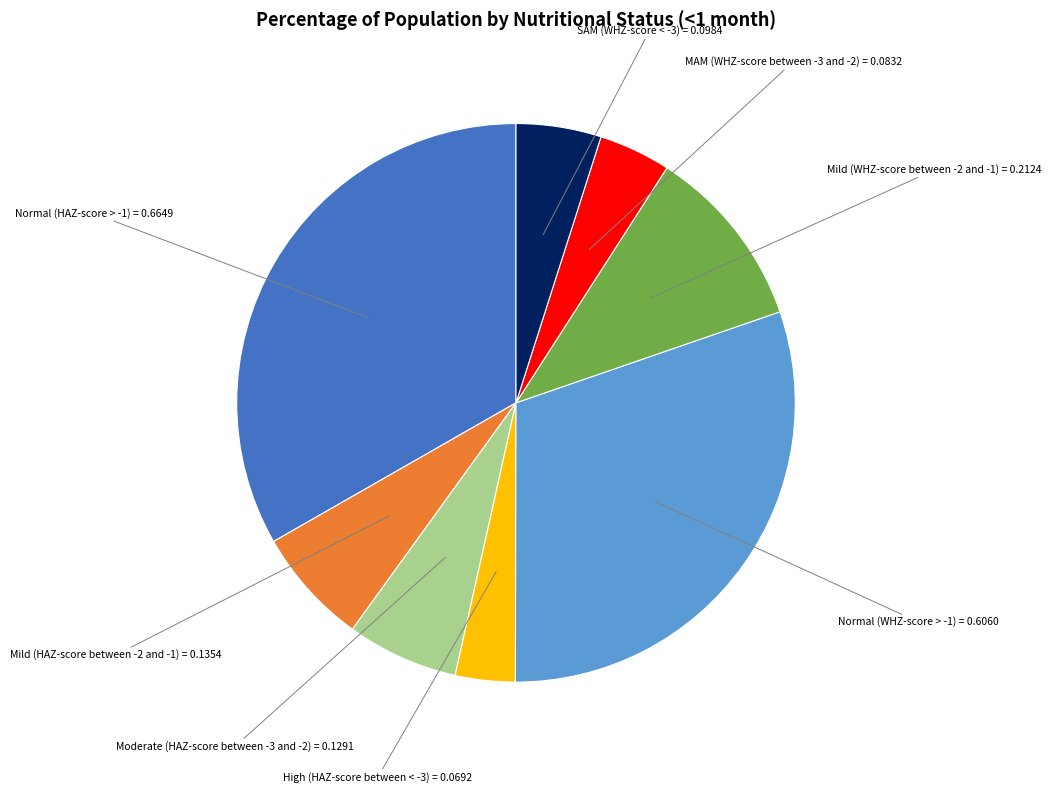

Which has a higher value, Normal (WHZ-score > -1) or MAM (WHZ-score between -3 and -2)?

Normal (WHZ-score > -1)